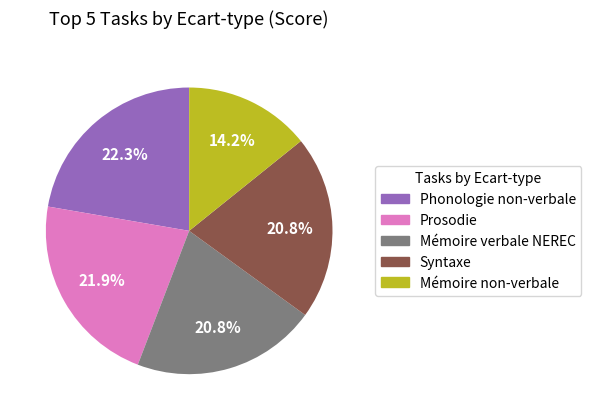

What is the total percentage of Syntaxe and Mémoire verbale NEREC?

41.6%